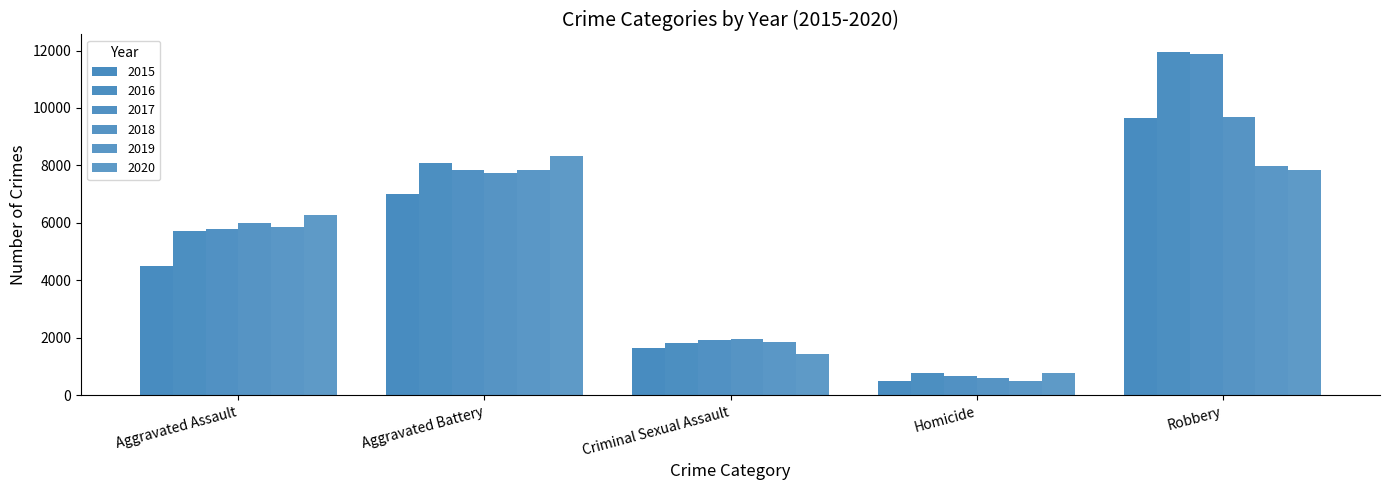

What is the difference between the 2015 values at Aggravated Assault and Homicide?

3984